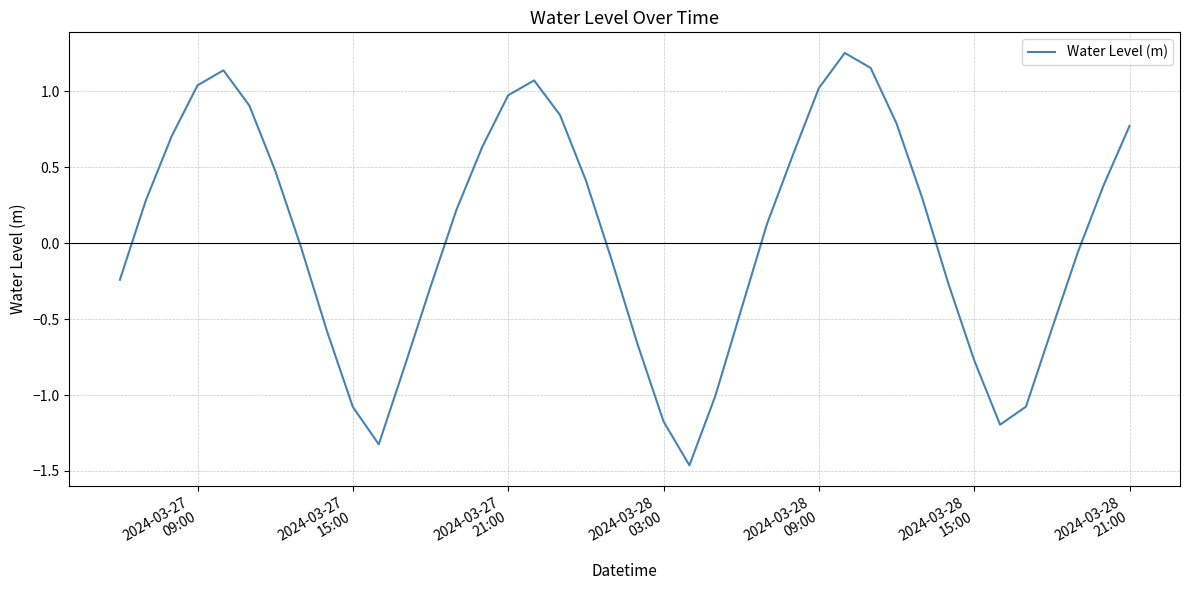

What is the difference between the maximum and minimum values?

2.7